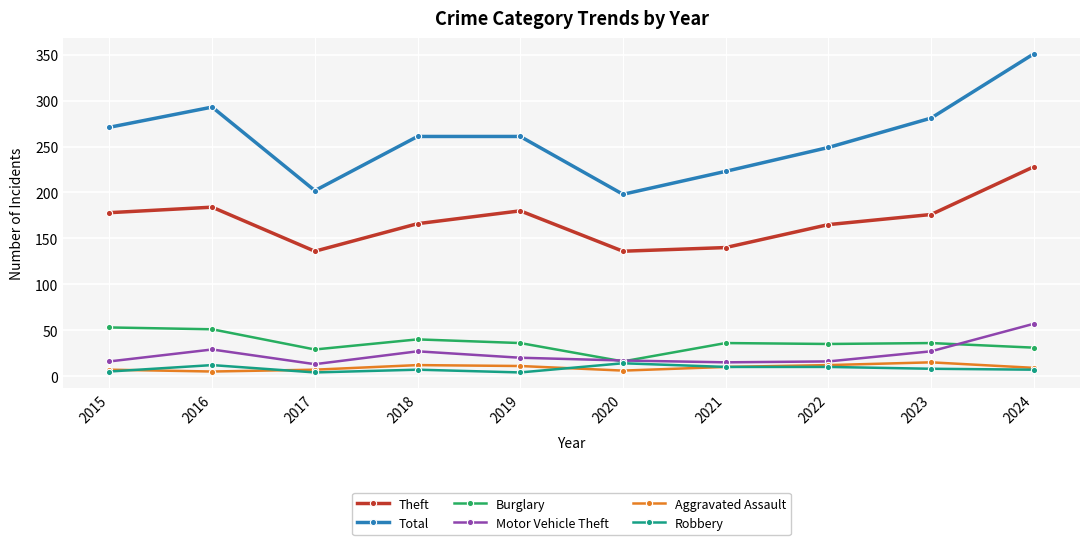

Which series changed the most between 2016 and 2018?

Total